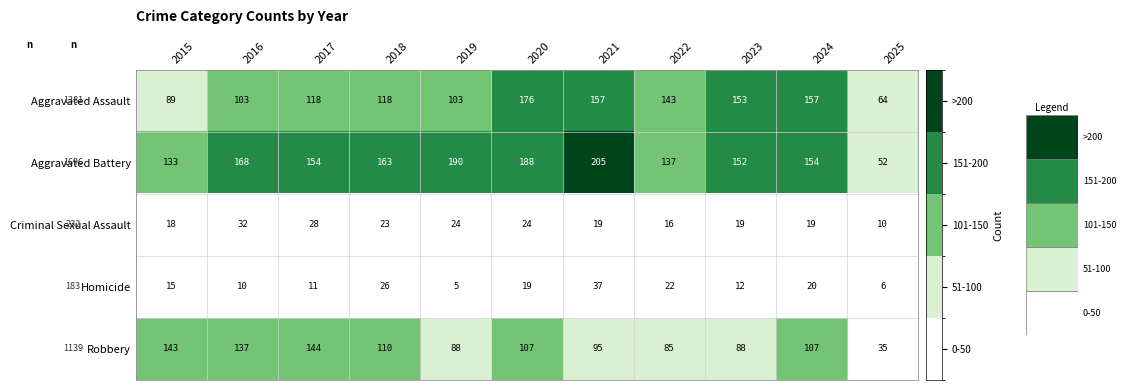

The Criminal Sexual Assault series shows 35 at 2018. True or false?

False